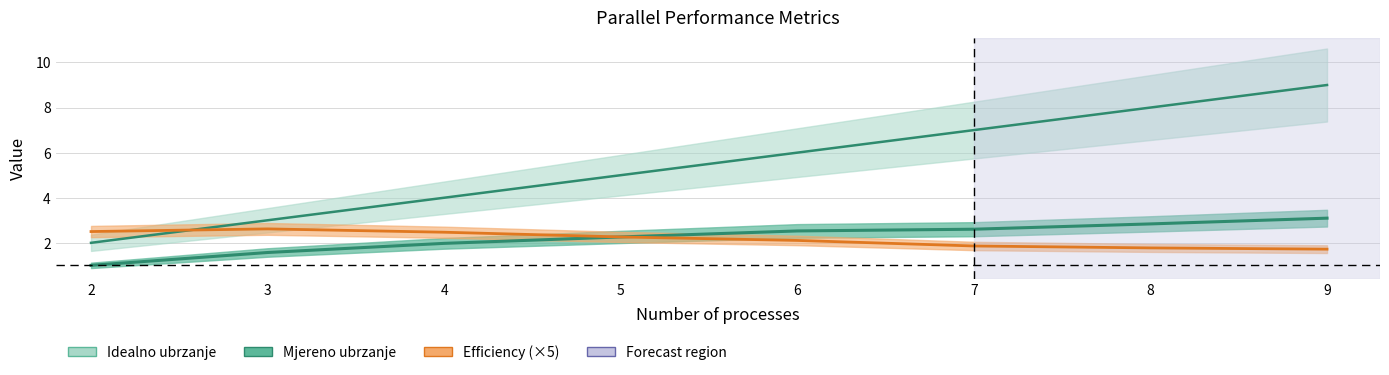

What is the minimum value shown in the chart?

1.0